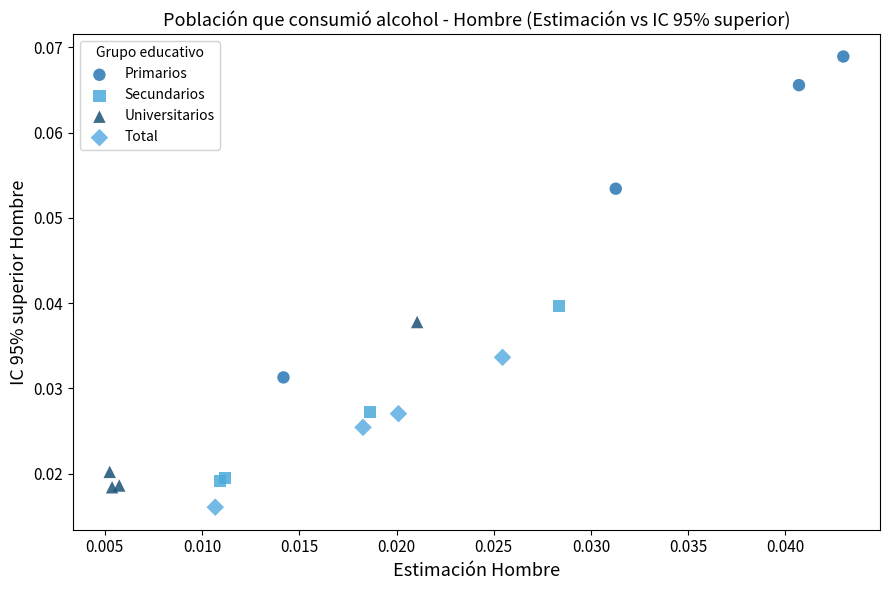

Which series has the largest Y range (max minus min)?

Primarios